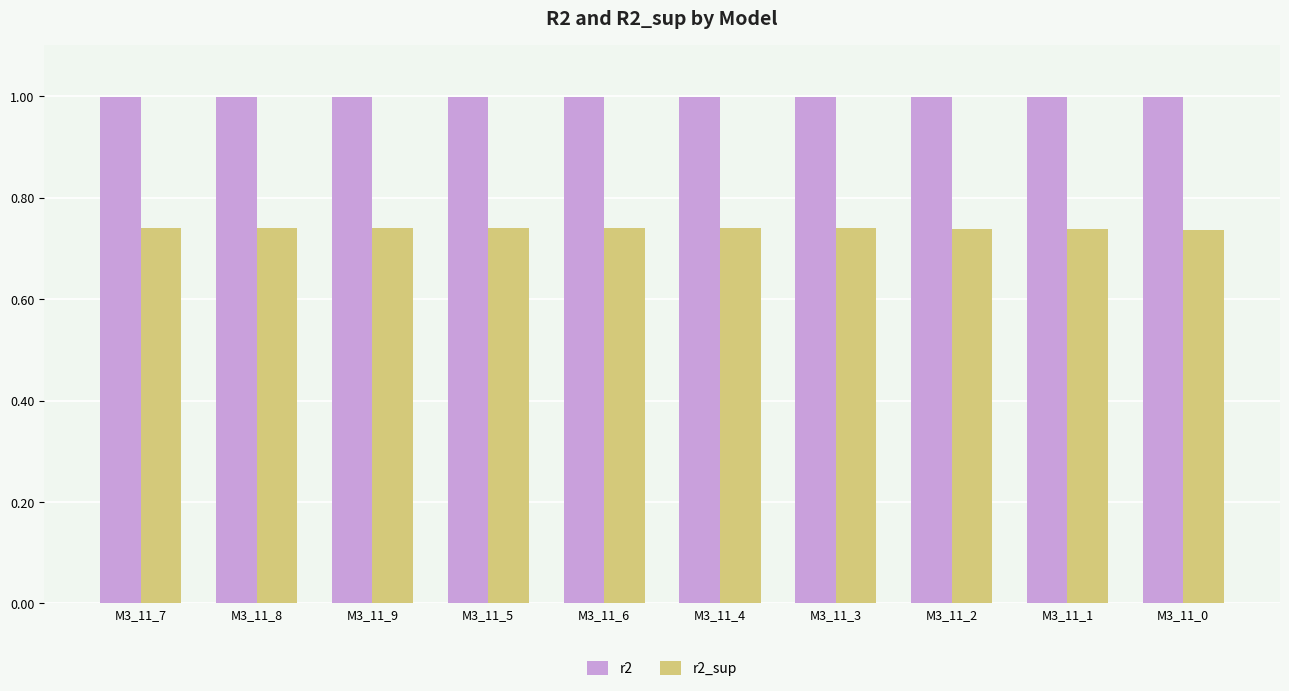

What is the sum of the r2_sup values at M3_11_8 and M3_11_4?

1.5